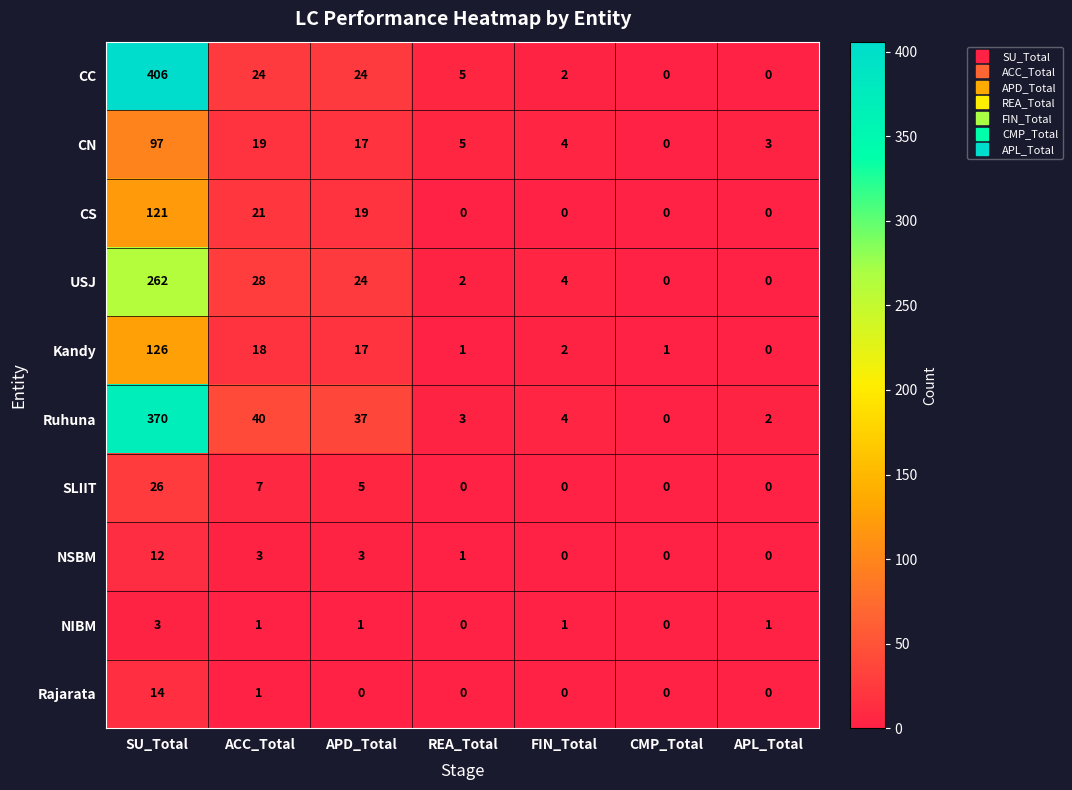

Rank the series at SU_Total from lowest to highest value.

NIBM, NSBM, Rajarata, SLIIT, CN, CS, Kandy, USJ, Ruhuna, CC